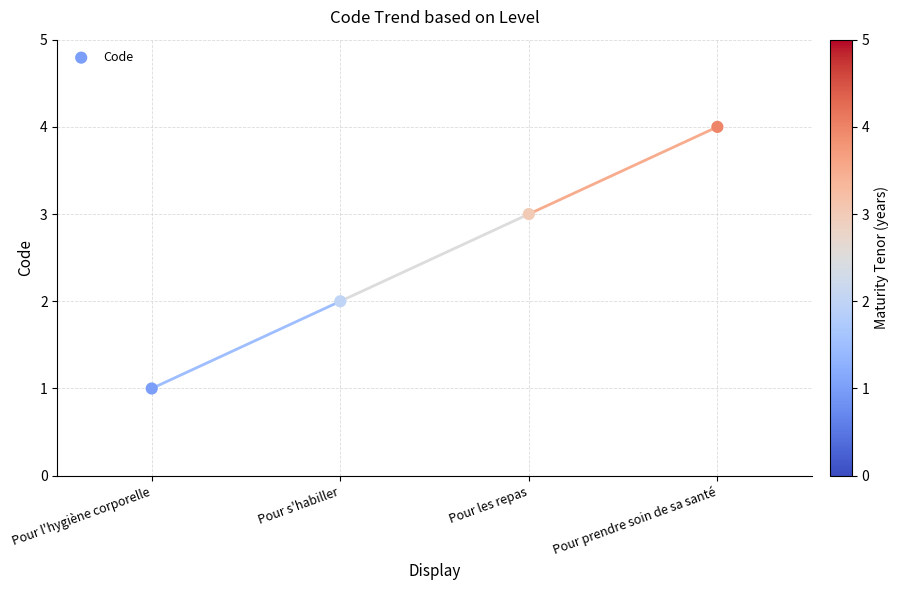

What is the range of Y values (max minus min)?

3